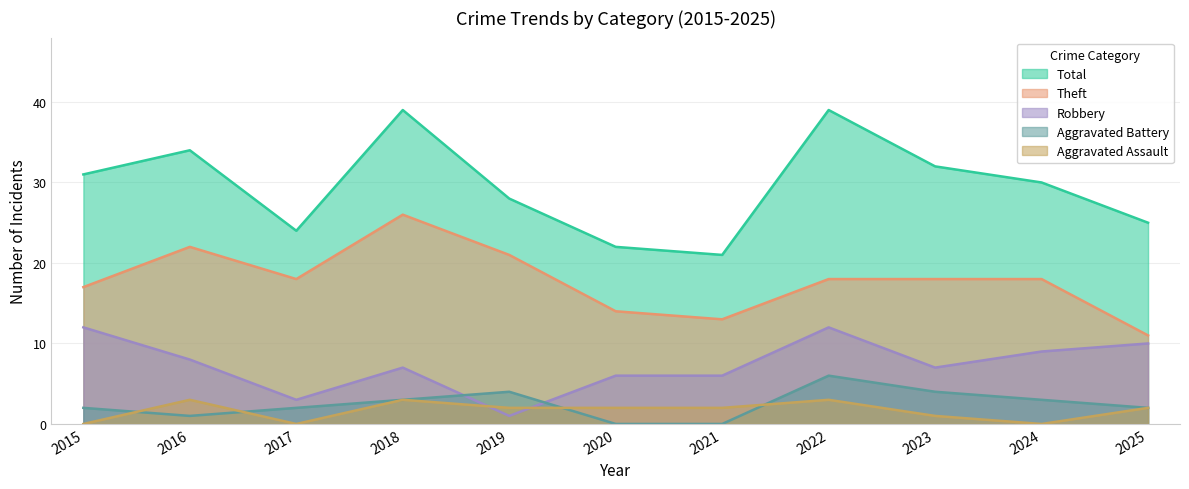

What are all the series names shown in the legend?

Total, Theft, Robbery, Aggravated Battery, Aggravated Assault